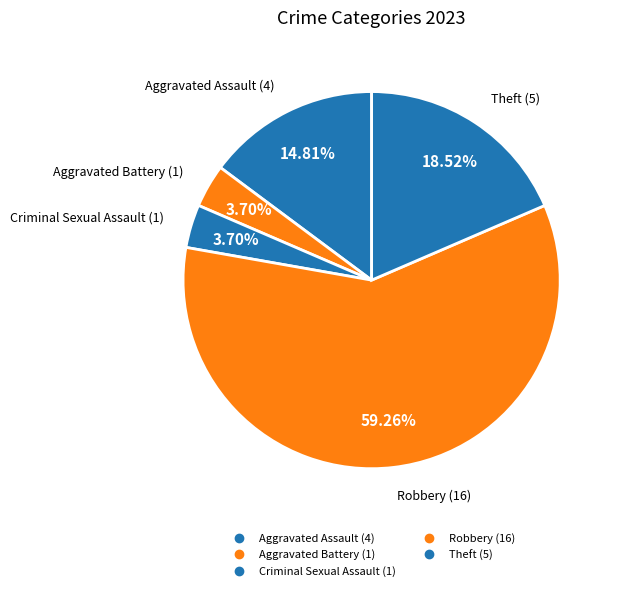

How many slices are in this pie chart?

5